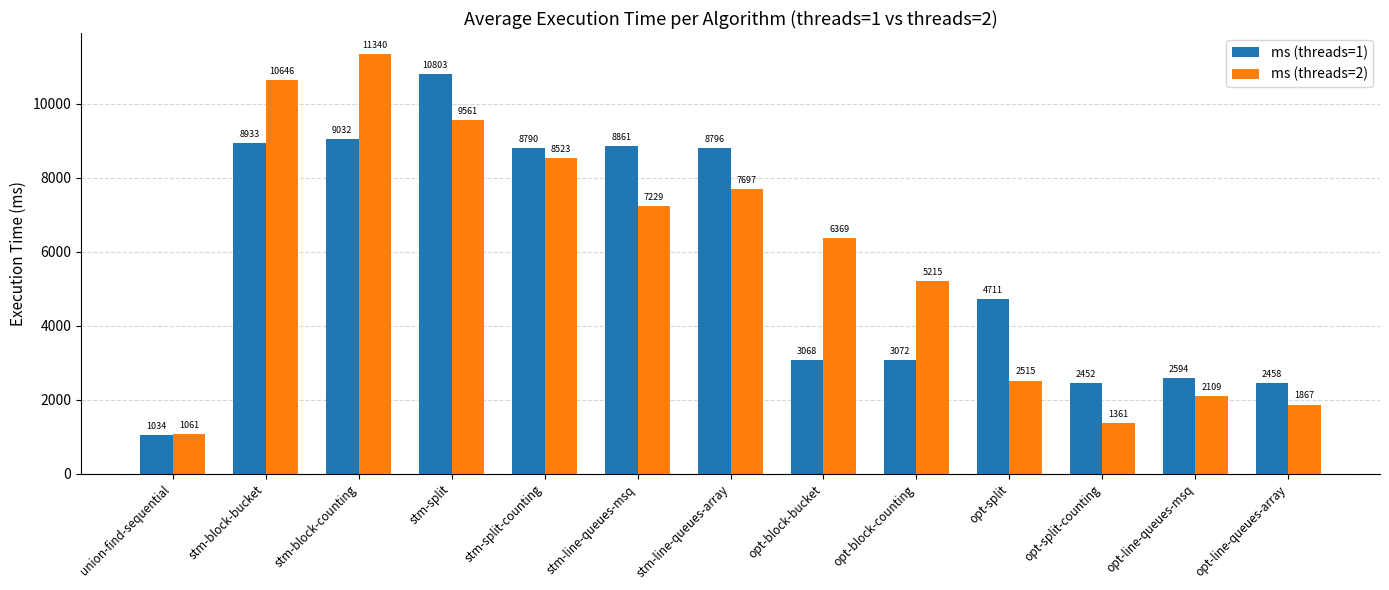

Is it true that ms (threads=2) equals 2109 at opt-line-queues-msq?

True